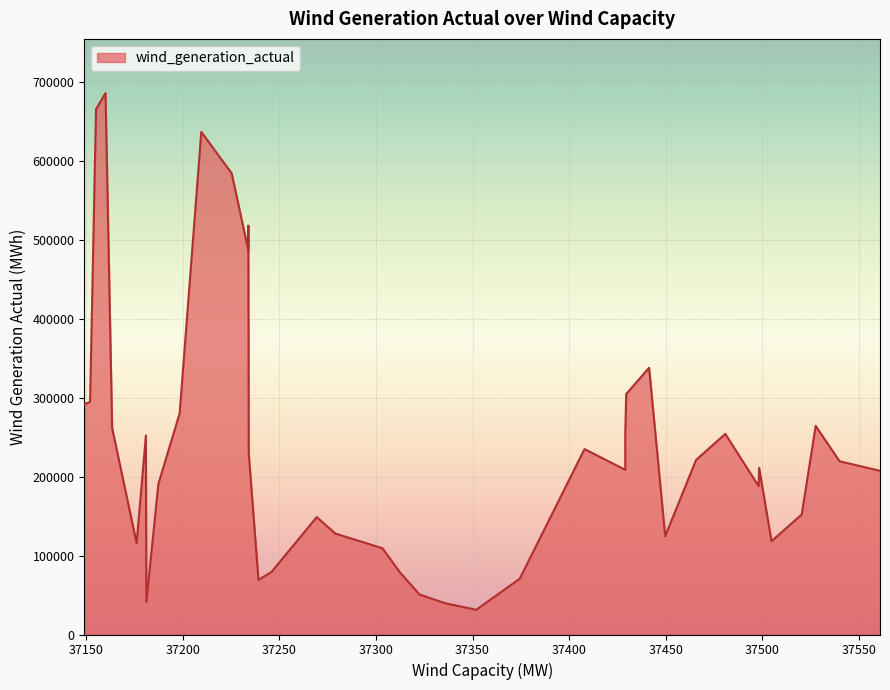

Reading left to right, what are all the values shown in this chart?

2017-01-01=291760	2017-01-02=295097	2017-01-03=666170	2017-01-04=686581	2017-01-05=261759	2017-01-06=115720	2017-01-07=252308	2017-01-08=41260	2017-01-09=190982	2017-01-10=280371	2017-01-11=637258	2017-01-12=584792	2017-01-13=487188	2017-01-14=518614	2017-01-15=229770	2017-01-16=69211	2017-01-17=79360	2017-01-18=148835	2017-01-19=127989	2017-01-20=109379	2017-01-21=78896	2017-01-22=50770	2017-01-23=39708	2017-01-24=31375	2017-01-25=70771	2017-01-26=235128	2017-01-27=208800	2017-01-28=254272	2017-01-29=304954	2017-01-30=338288	2017-01-31=124782	2017-02-01=221295	2017-02-02=254393	2017-02-03=188035	2017-02-04=211454	2017-02-05=118329	2017-02-06=152118	2017-02-07=264514	2017-02-08=219680	2017-02-09=207537